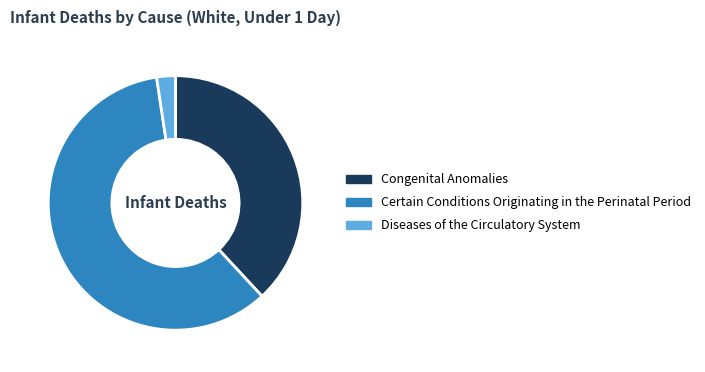

Which has a higher value, Congenital Anomalies or Diseases of the Circulatory System?

Congenital Anomalies